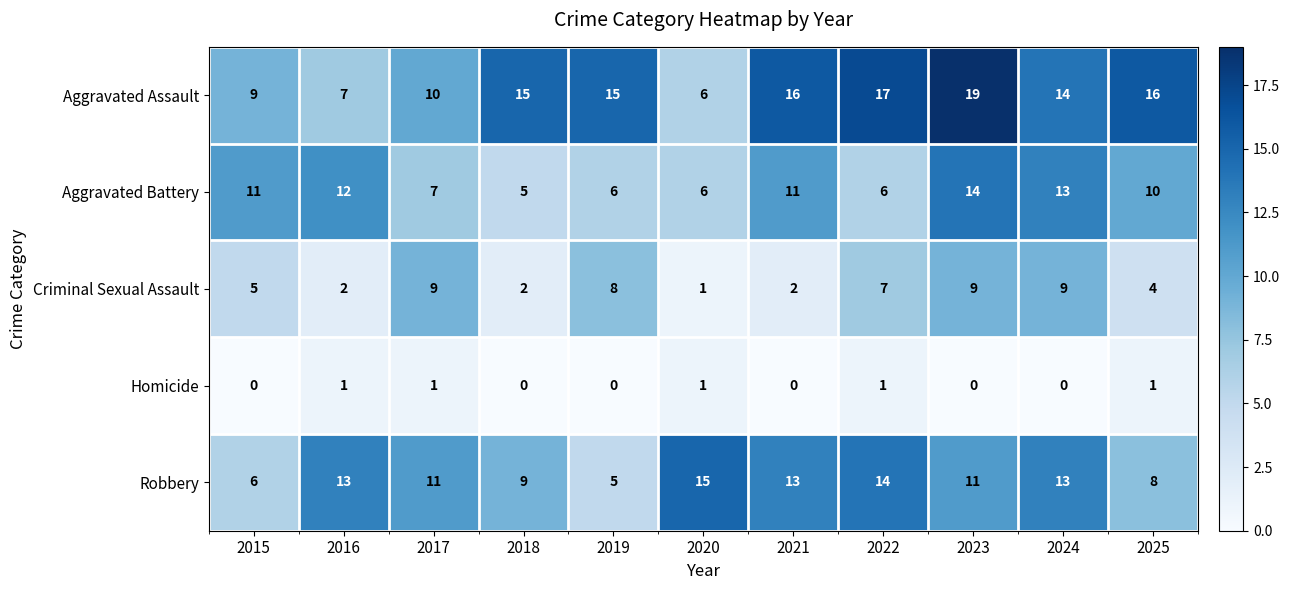

Is it true that Aggravated Assault equals 13 at 2023?

False